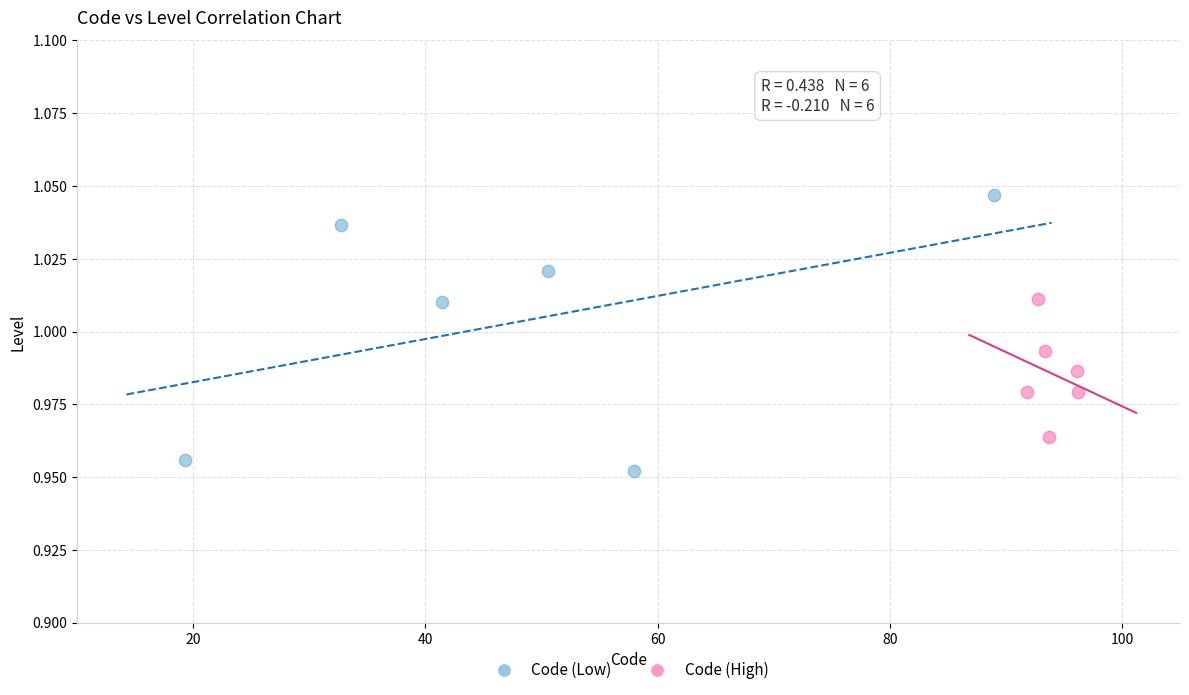

What are all the series names shown in the legend?

Code (Low), Code (High)